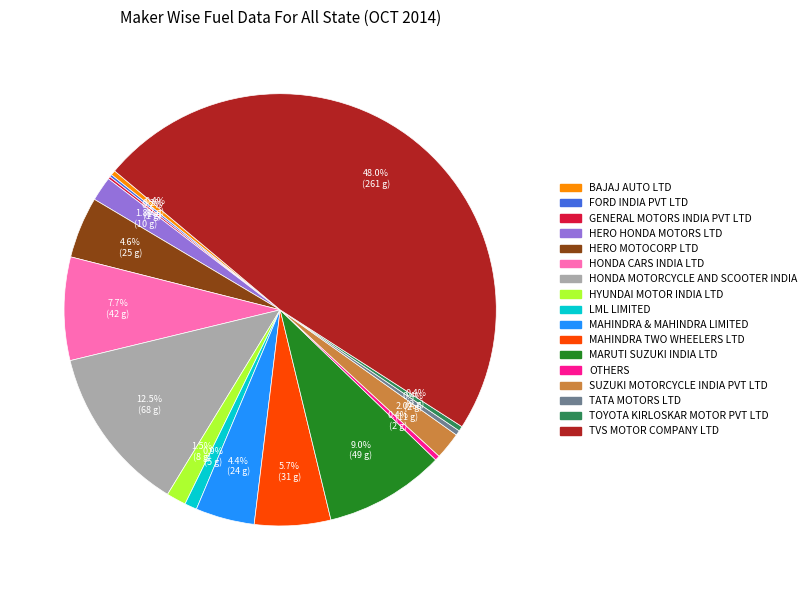

Does BAJAJ AUTO LTD represent more than half of the total?

No